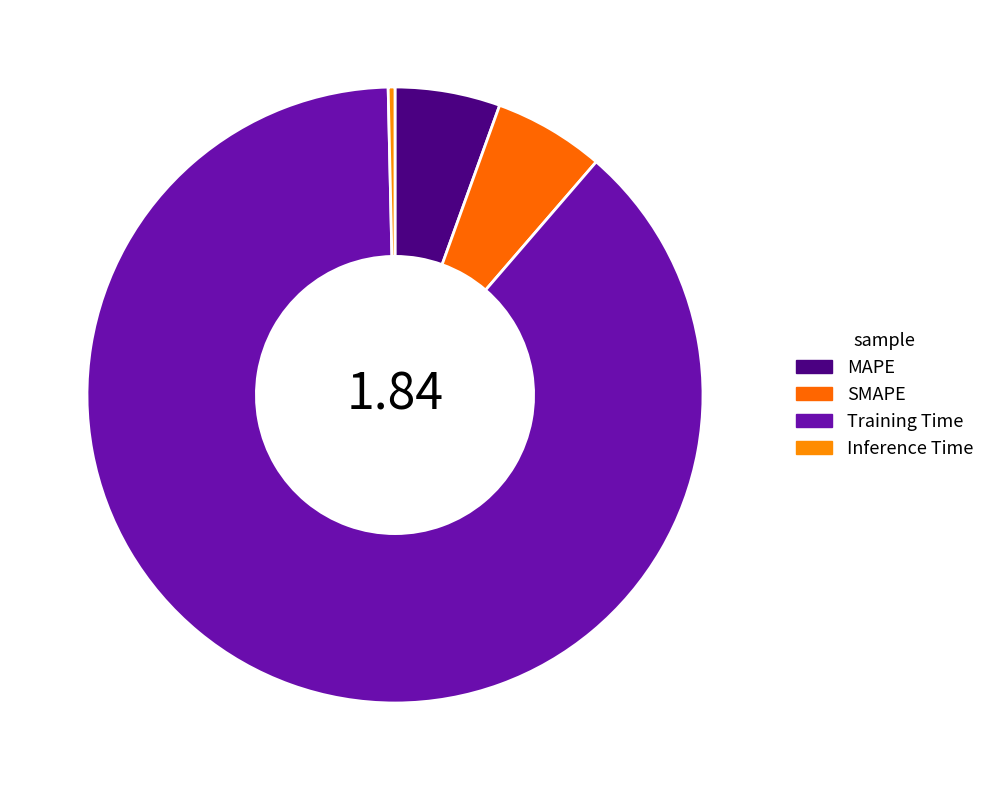

To the nearest percent, what percentage of the pie is SMAPE?

6%